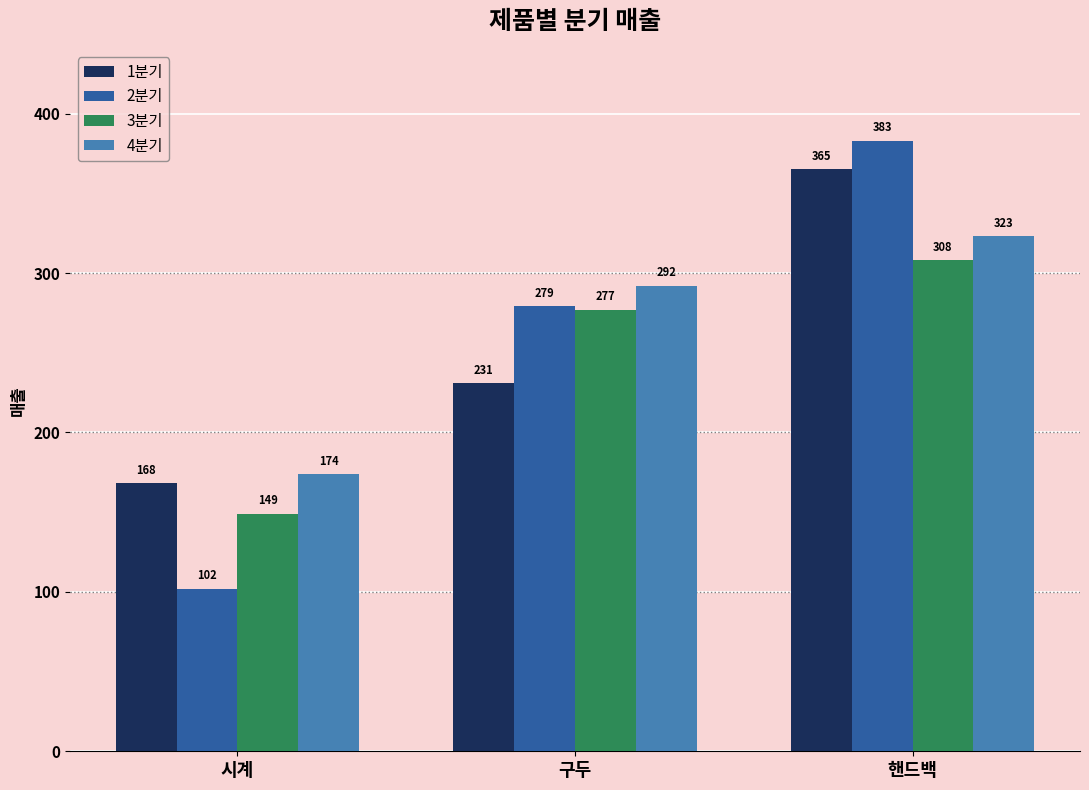

Reading left to right, what are all the values shown in this chart?

1분기: 168	231	365
2분기: 102	279	383
3분기: 149	277	308
4분기: 174	292	323